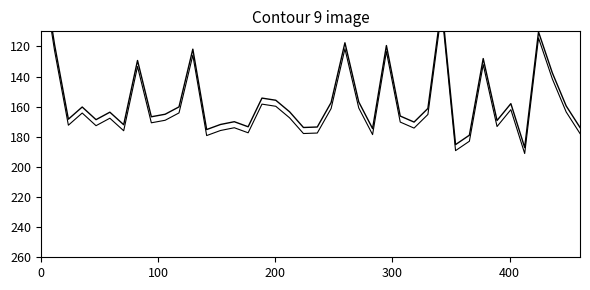

What is the smallest value displayed?

59.9